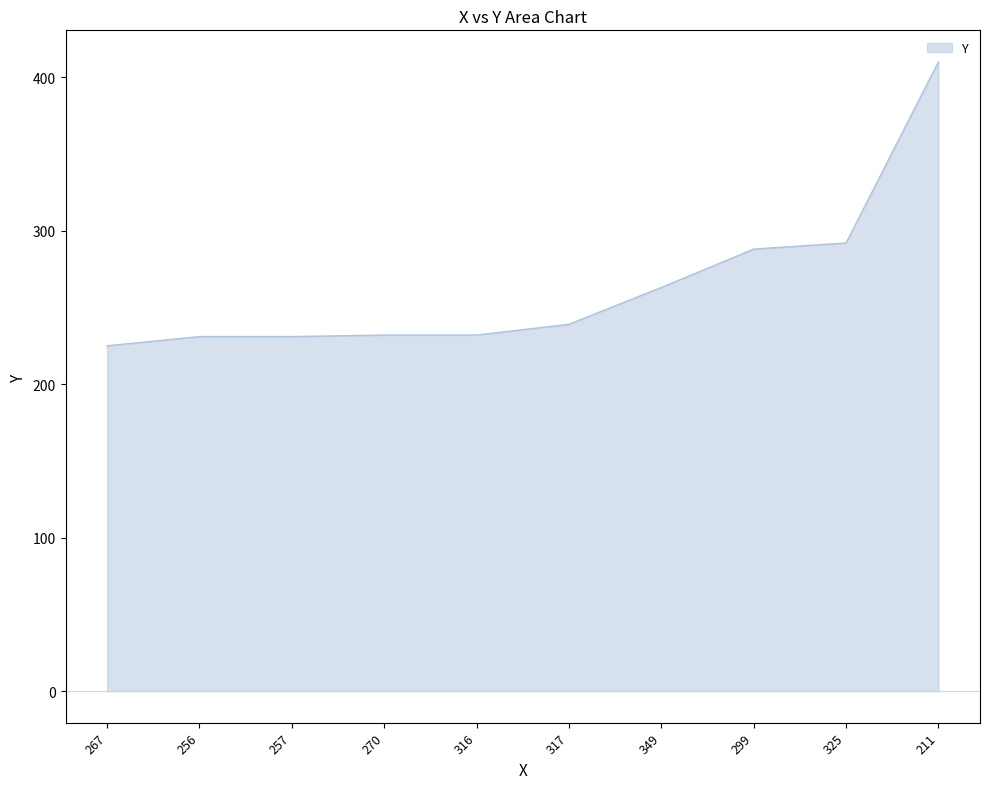

What is the difference between the maximum and minimum values?

185